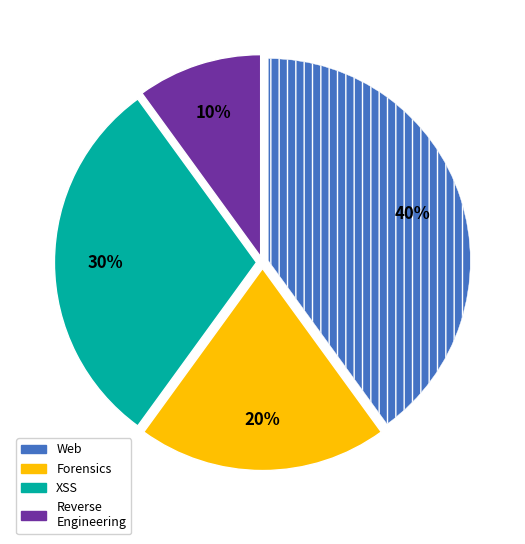

Does any single category account for the majority?

No